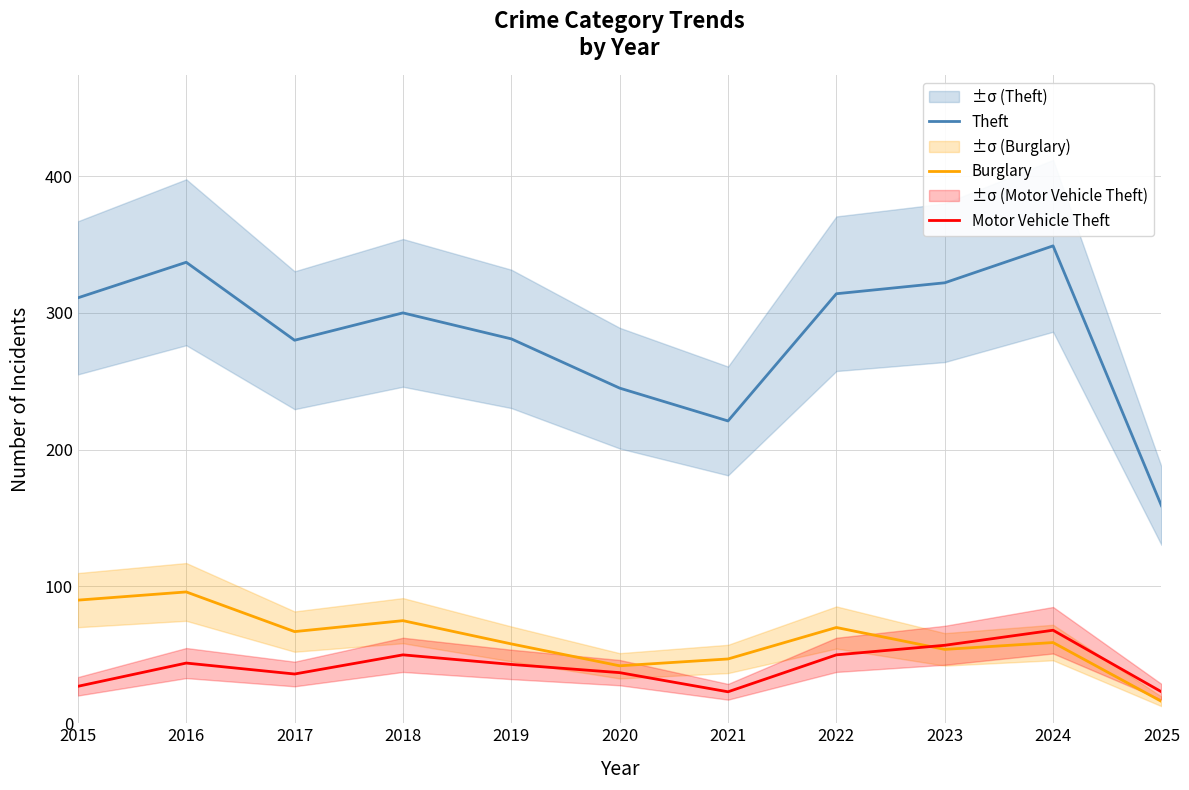

Count the number of data series in this chart.

3